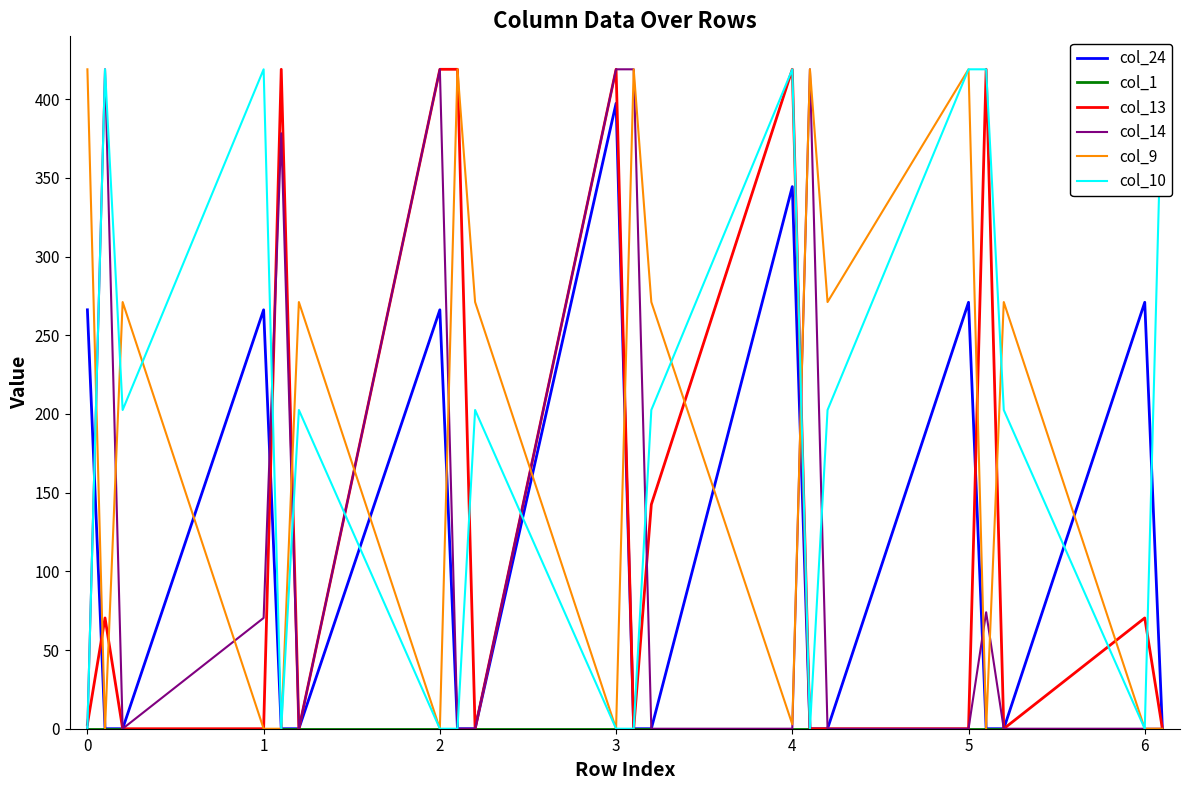

Reading left to right, transcribe all the data shown in this chart.

col_24: 266.2	0.0	0.0	266.2	0.0	0.0	266.2	0.0	0.0	397.4	0.0	0.0	344.5	0.0	0.0	271.0	0.0	0.0	271.0	0.0
col_1: 0.0	0.0	0.0	0.0	0.0	0.0	0.0	0.0	0.0	0.0	0.0	0.0	0.0	0.0	0.0	0.0	0.0	0.0	0.0	0.0
col_13: 2.8	70.4	0.0	0.0	419.0	0.0	419.0	419.0	0.0	419.0	0.0	142.5	419.0	0.0	0.0	0.0	419.0	0.0	70.4	0.0
col_14: 0.0	419.0	0.0	70.4	378.3	0.0	419.0	0.0	0.0	419.0	419.0	0.0	0.0	419.0	0.0	0.0	74.0	0.0	0.0	0.0
col_9: 419.0	0.0	271.1	0.0	0.0	271.1	0.0	419.0	271.1	0.0	419.0	271.1	2.8	419.0	271.1	419.0	0.0	271.1	0.0	0.0
col_10: 0.0	419.0	202.5	419.0	0.0	202.5	0.0	0.0	202.5	0.0	0.0	202.5	419.0	0.0	202.5	419.0	419.0	202.5	0.0	419.0